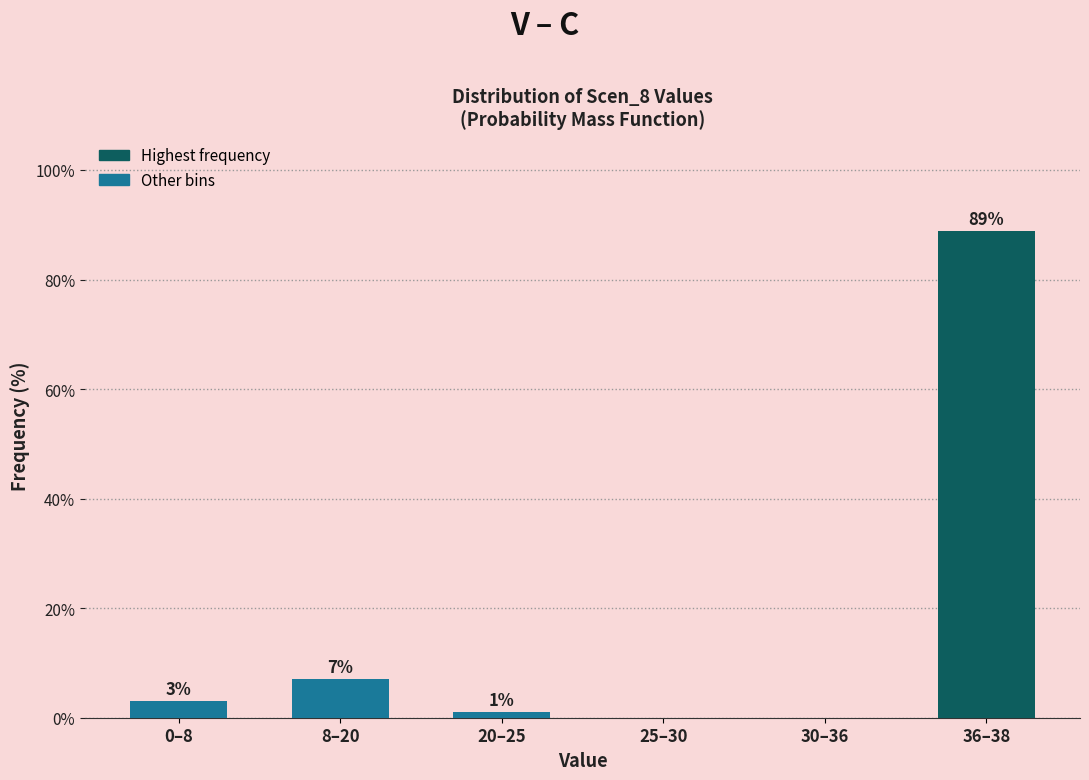

Which has a higher value, 0–8 or 8–20?

8–20